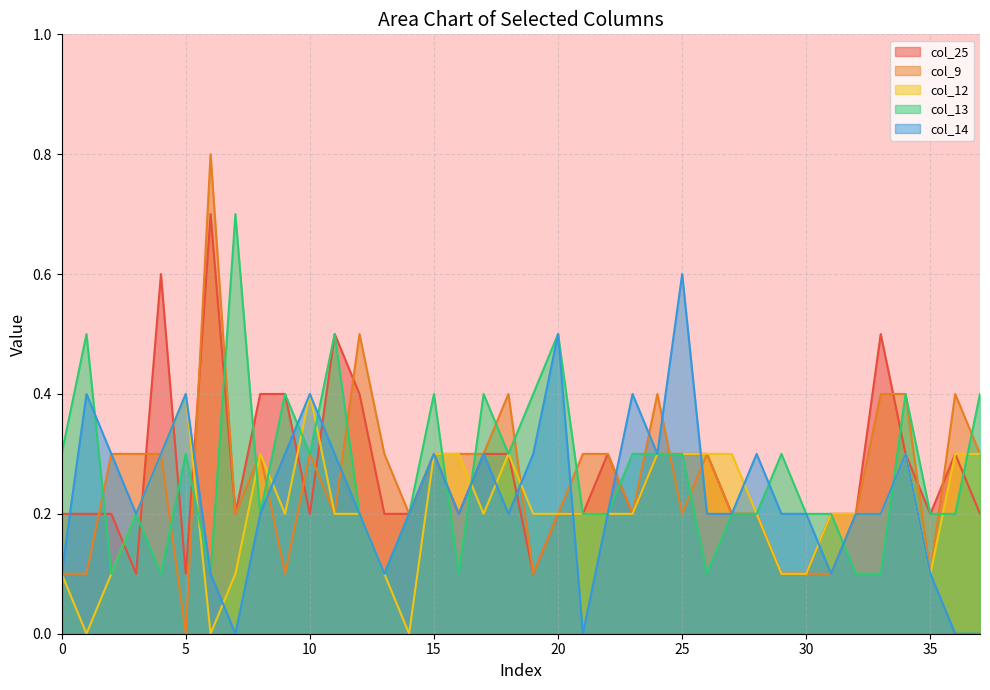

Is it true that col_14 equals 0.5 at 19?

False